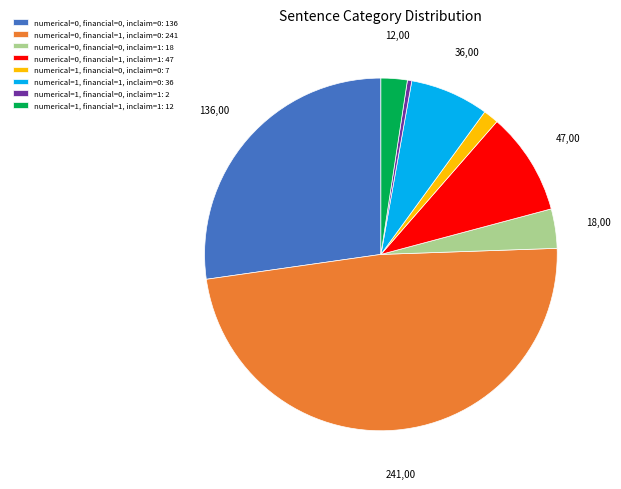

How many slices are in this pie chart?

8